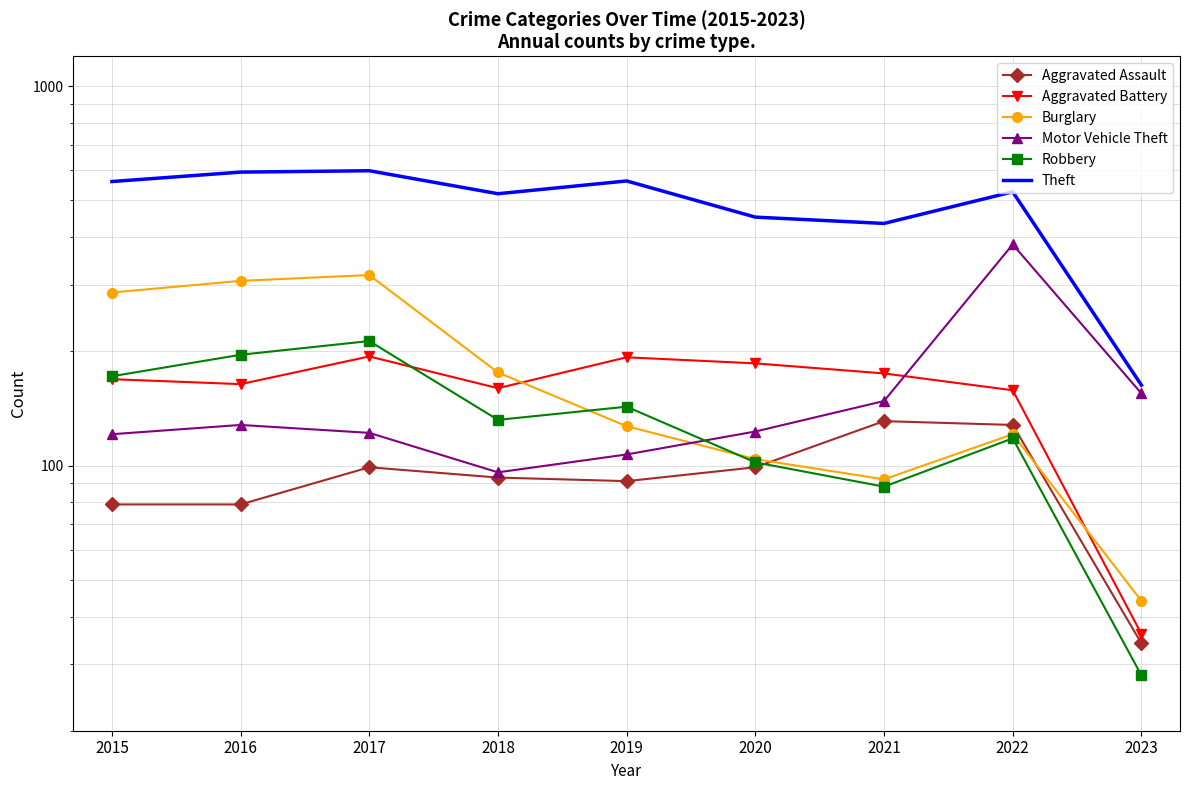

Rank the categories by Aggravated Assault value from highest to lowest.

2021, 2022, 2017, 2020, 2018, 2019, 2015, 2016, 2023